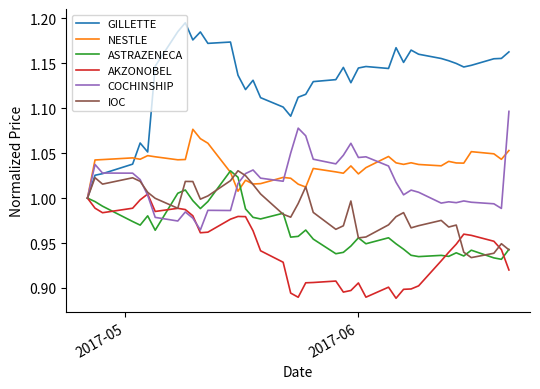

How many values in the NESTLE series exceed 1?

39